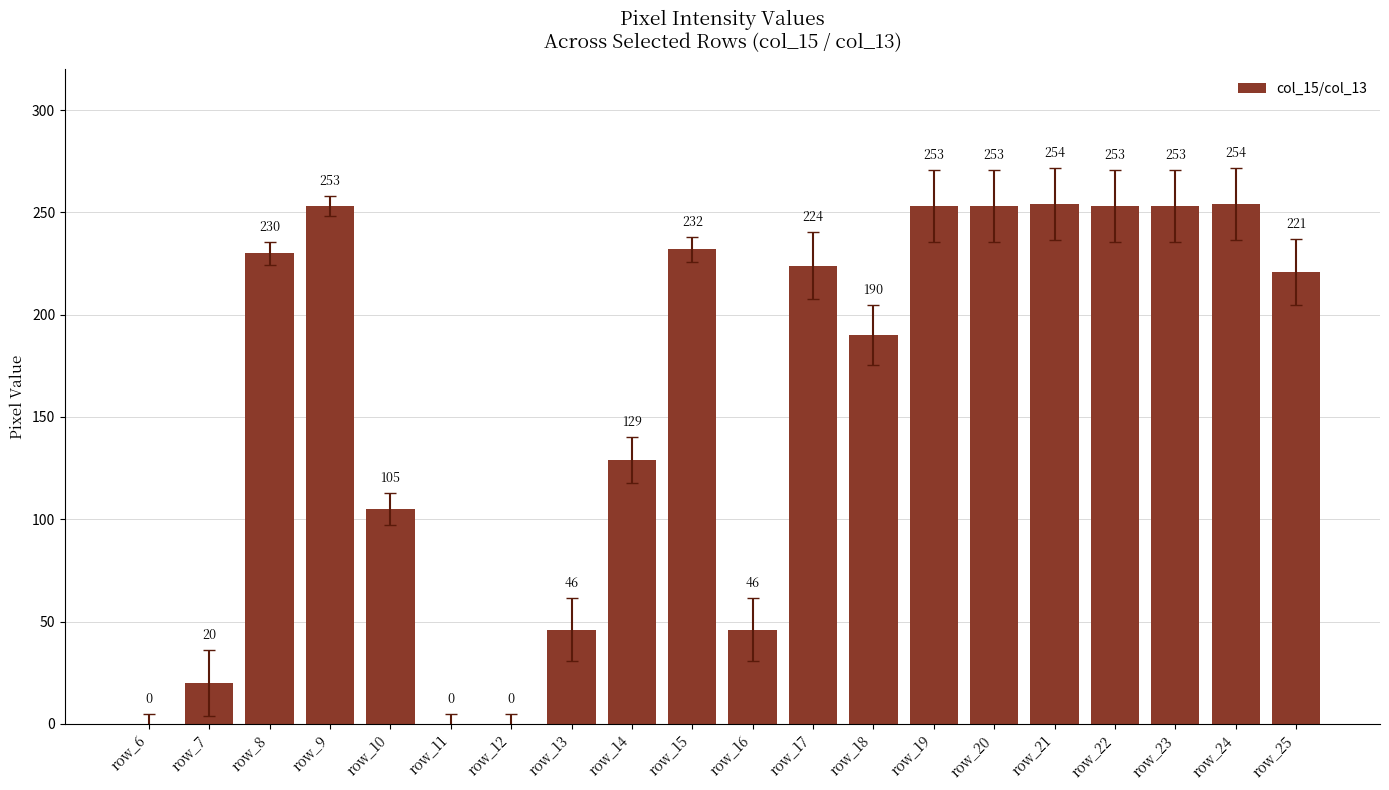

What is the sum of all values?

3216